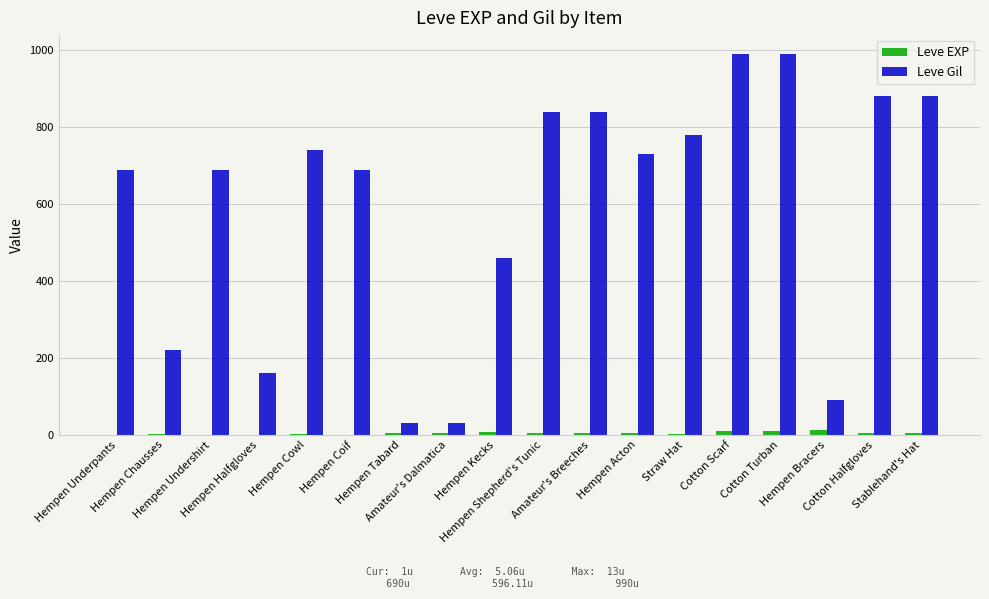

What is the spread (max minus min) of values at Hempen Cowl?

738